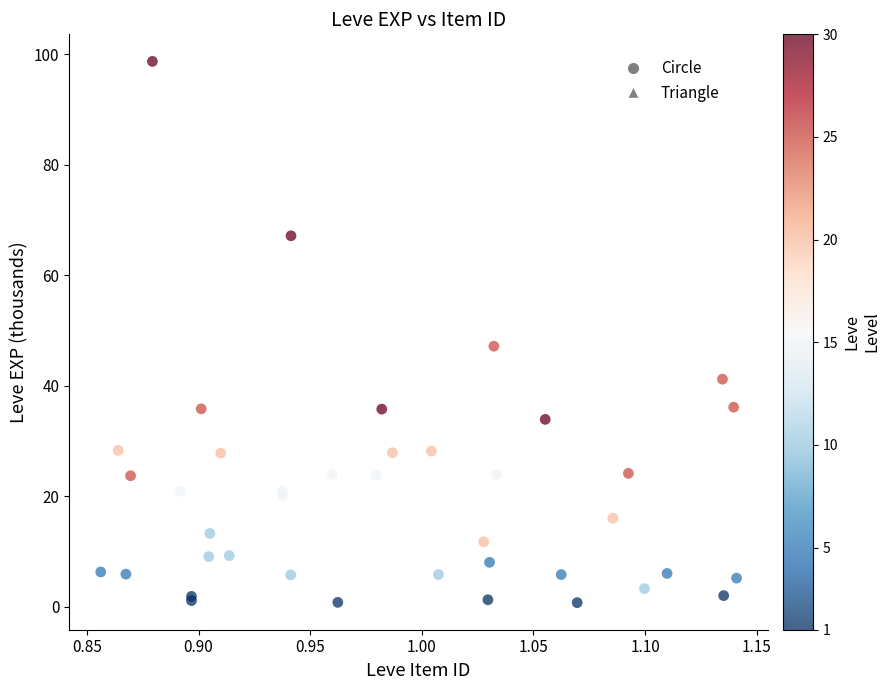

What Y value in the scatter plot is closest to 49?

47.2